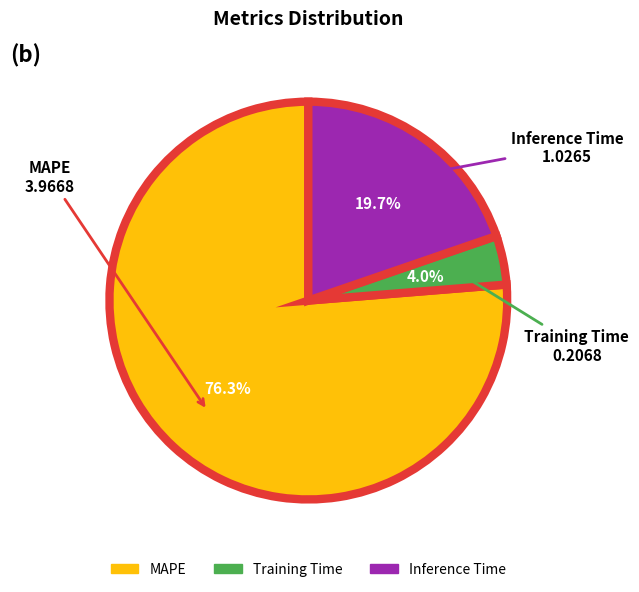

Is there any slice that represents more than half of the pie?

Yes